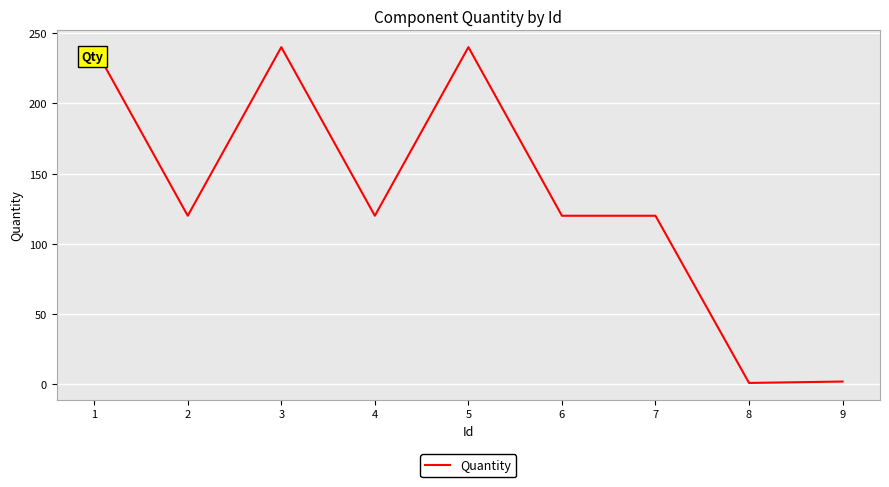

What is the ratio of the value at 3 to the value at 4?

2.0